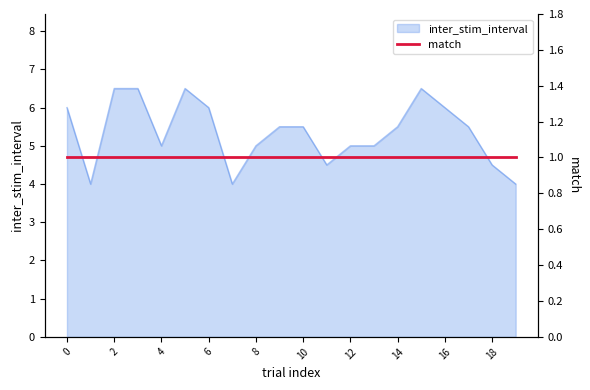

Approximately how many times larger is the value at 2 compared to 17?

1.2